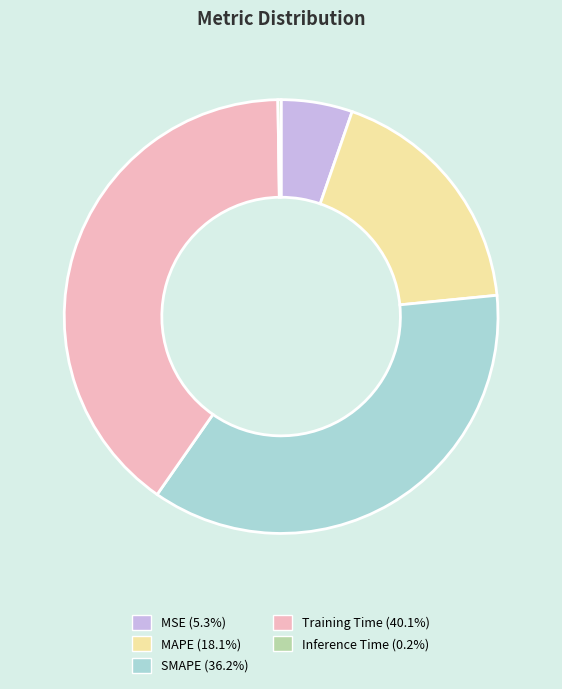

Do Training Time (40.1%) and MSE (5.3%) together represent more than half of the pie?

No